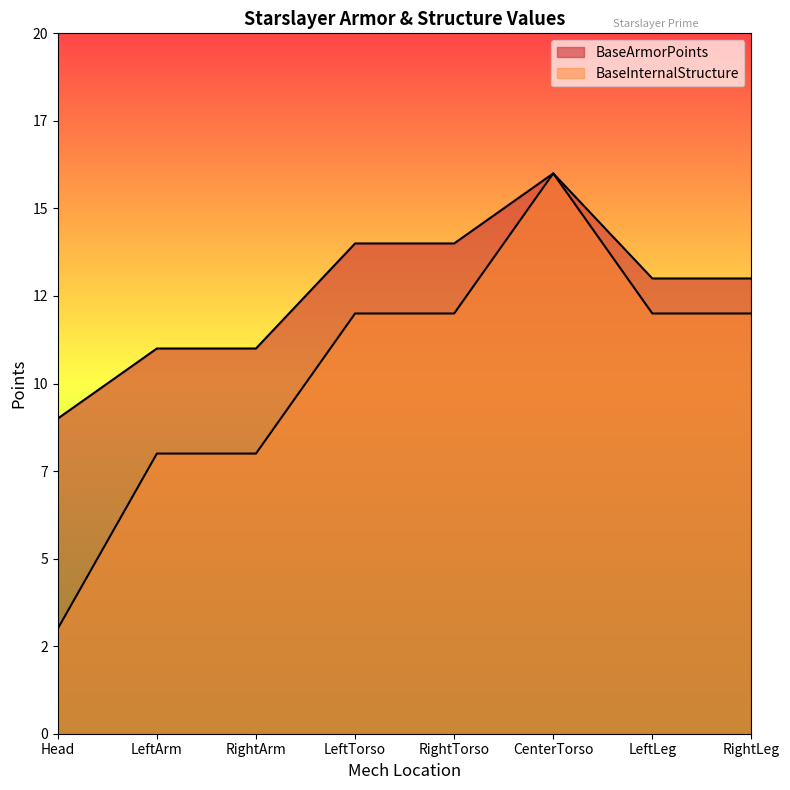

Read the BaseInternalStructure value at LeftArm.

8